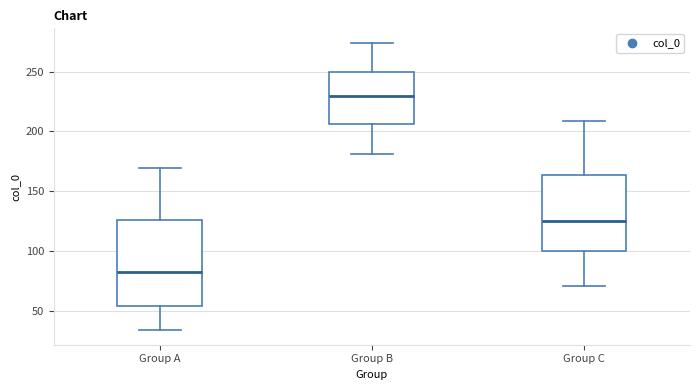

Reading left to right, transcribe this box plot: for each box, give where its median line is, the range the box spans, and where its two whiskers end, as read against the y-axis. The values are not printed on the chart, so give them approximately, as read against the axis.

Group A: median 80, box 55 to 125, whiskers 35 to 170
Group B: median 230, box 205 to 250, whiskers 180 to 275
Group C: median 125, box 100 to 165, whiskers 70 to 210